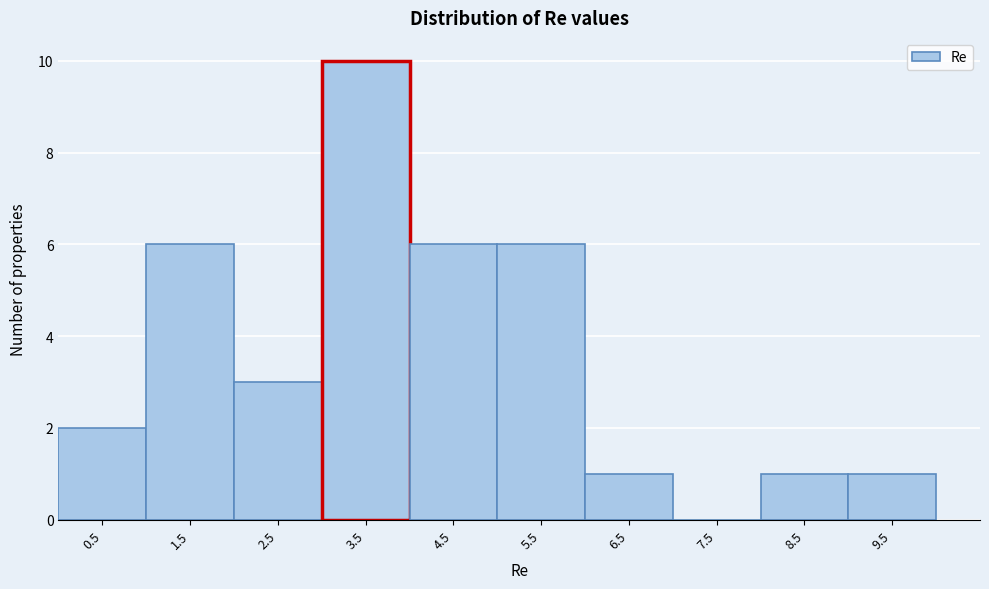

Reading left to right, extract all data points from this chart.

0.5=2	1.5=6	2.5=3	3.5=10	4.5=6	5.5=6	6.5=1	7.5=0	8.5=1	9.5=1